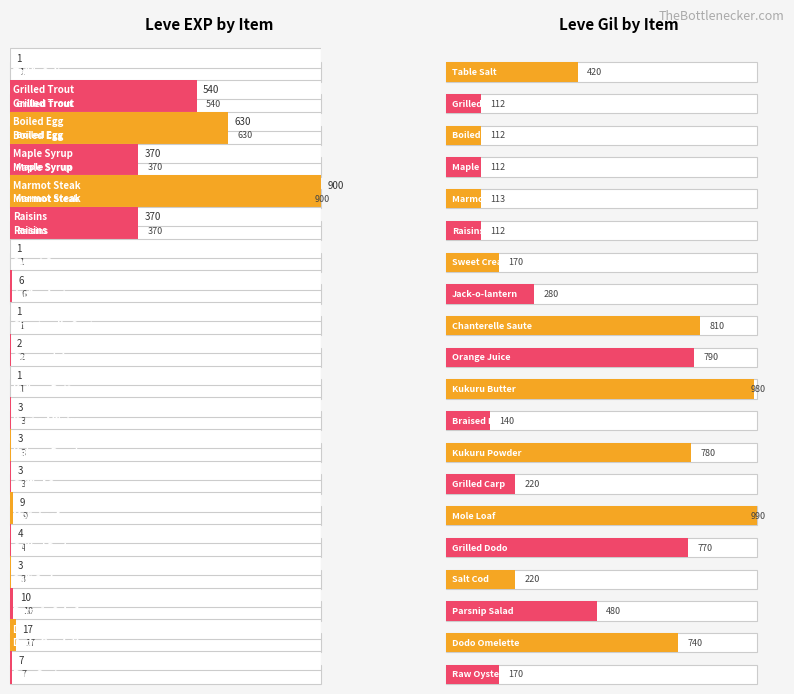

How many groups of bars are there?

20